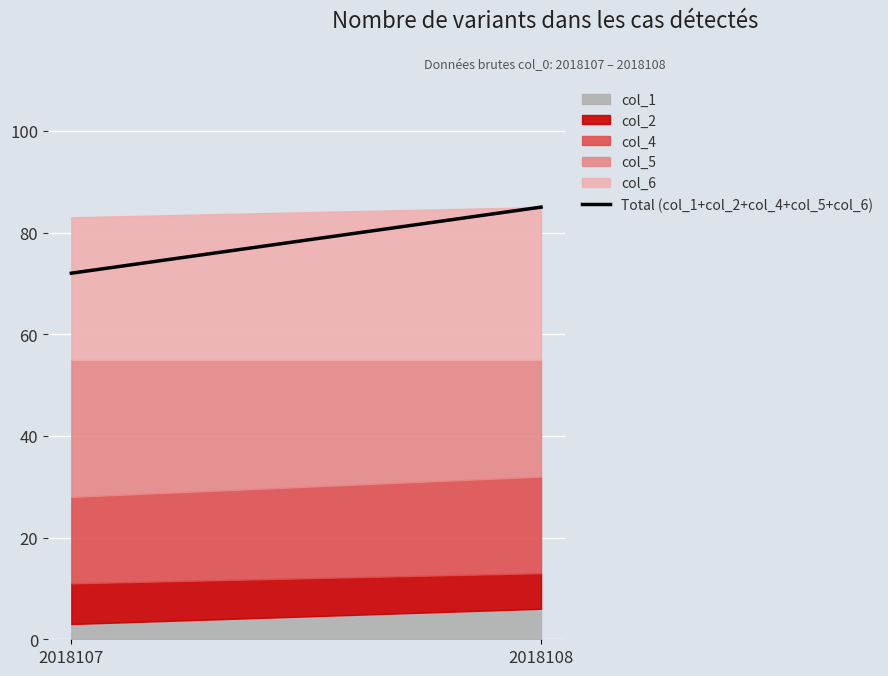

Reading right to left, transcribe all the data shown in this chart.

85	72